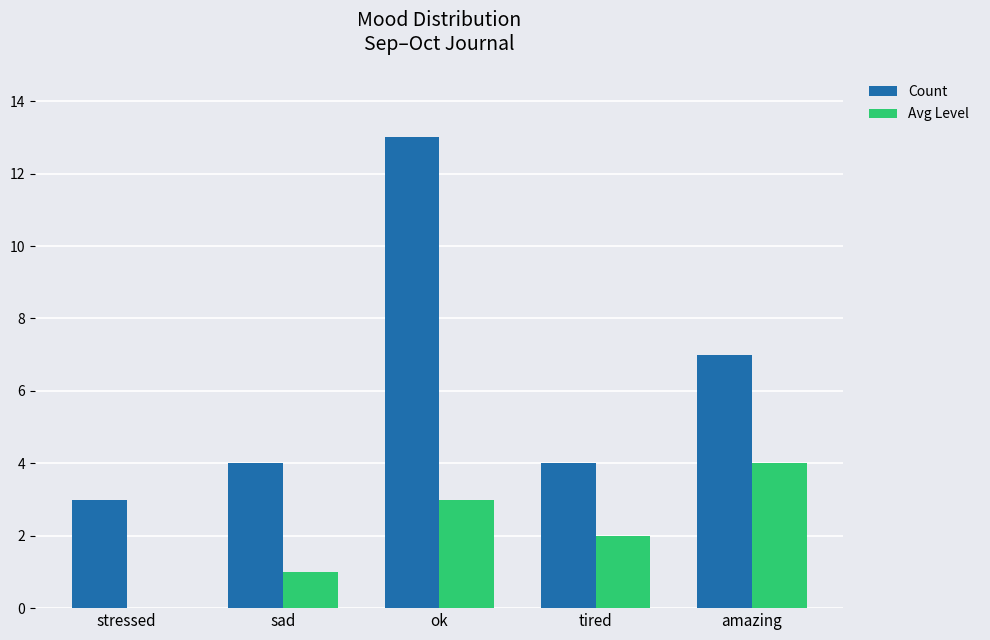

What is the spread (max minus min) of values at sad?

3